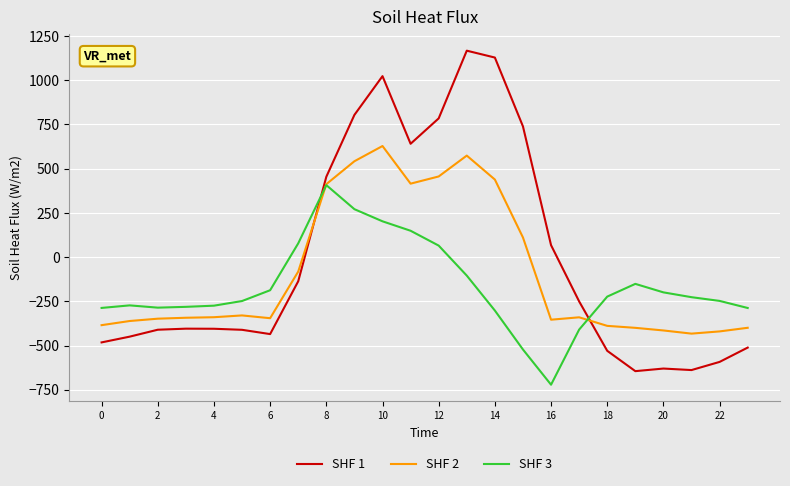

What is the sum of all SHF 3 values?

-4056.8